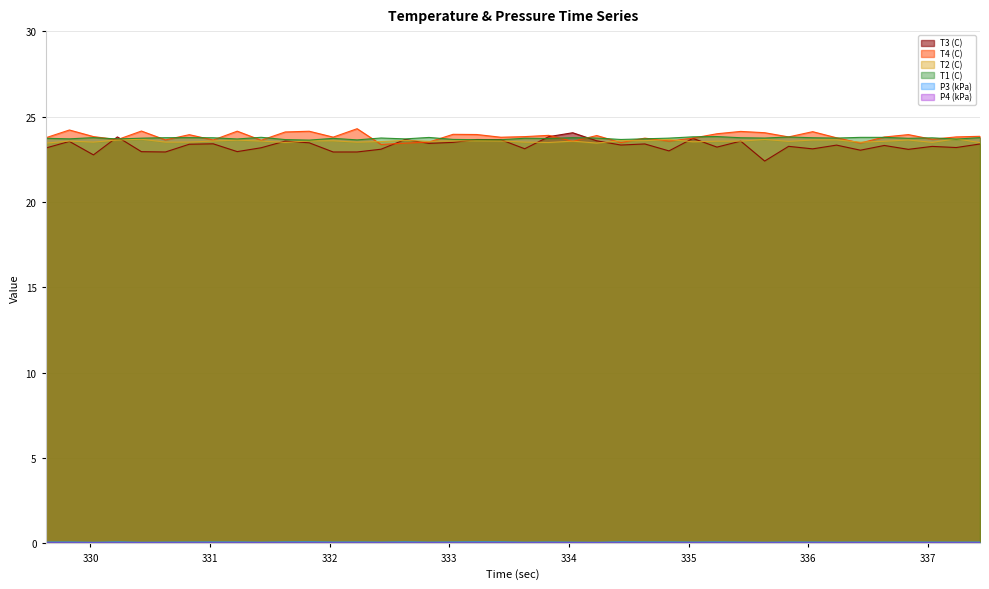

Which has a higher value, 330.627 or 333.43?

333.43